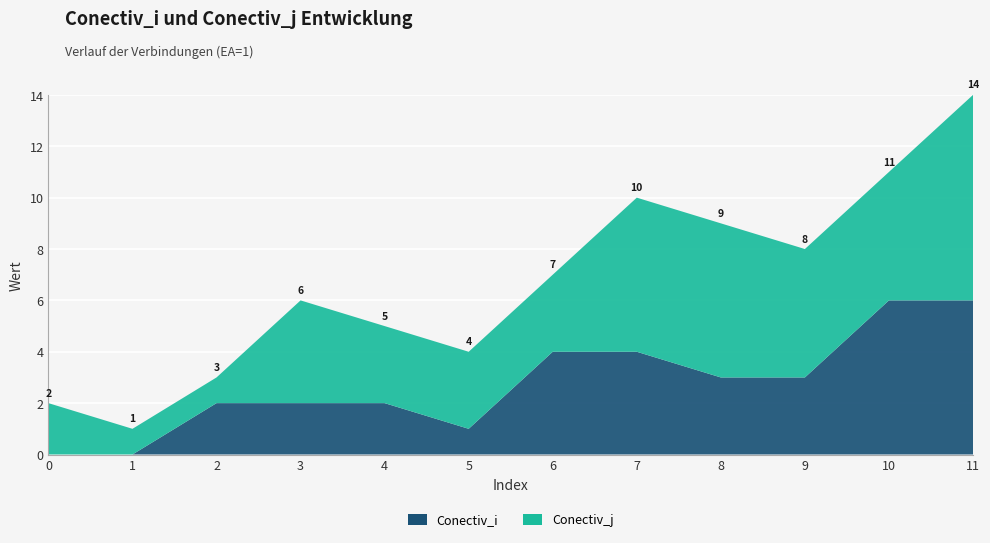

Reading left to right, extract all data points from this chart.

Conectiv_i: 0=0	1=0	2=2	3=2	4=2	5=1	6=4	7=4	8=3	9=3	10=6	11=6
Conectiv_j: 0=2	1=1	2=1	3=4	4=3	5=3	6=3	7=6	8=6	9=5	10=5	11=8